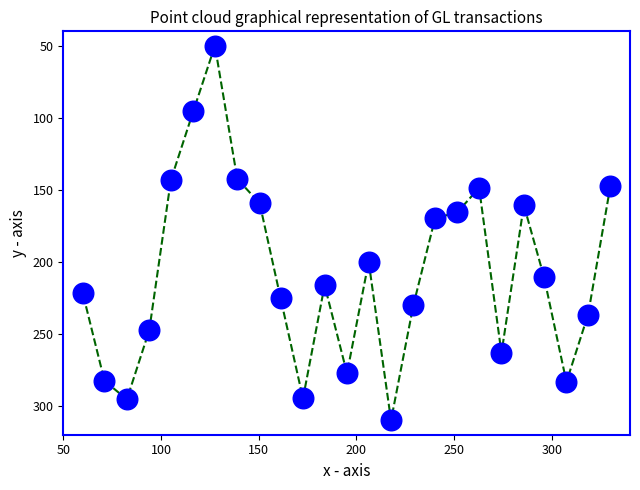

What Y value in the scatter plot is closest to 180?

169.9